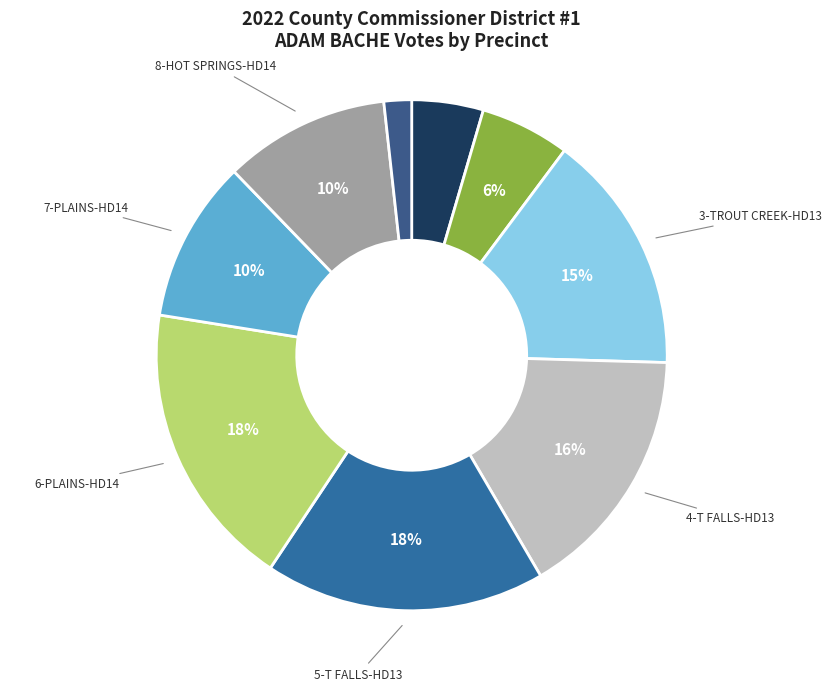

Rank the categories by value from lowest to highest.

9-Dixon-HD14, 1-HERON-HD13, 2-NOXON-HD13, 7-PLAINS-HD14, 8-HOT SPRINGS-HD14, 3-TROUT CREEK-HD13, 4-T FALLS-HD13, 5-T FALLS-HD13, 6-PLAINS-HD14